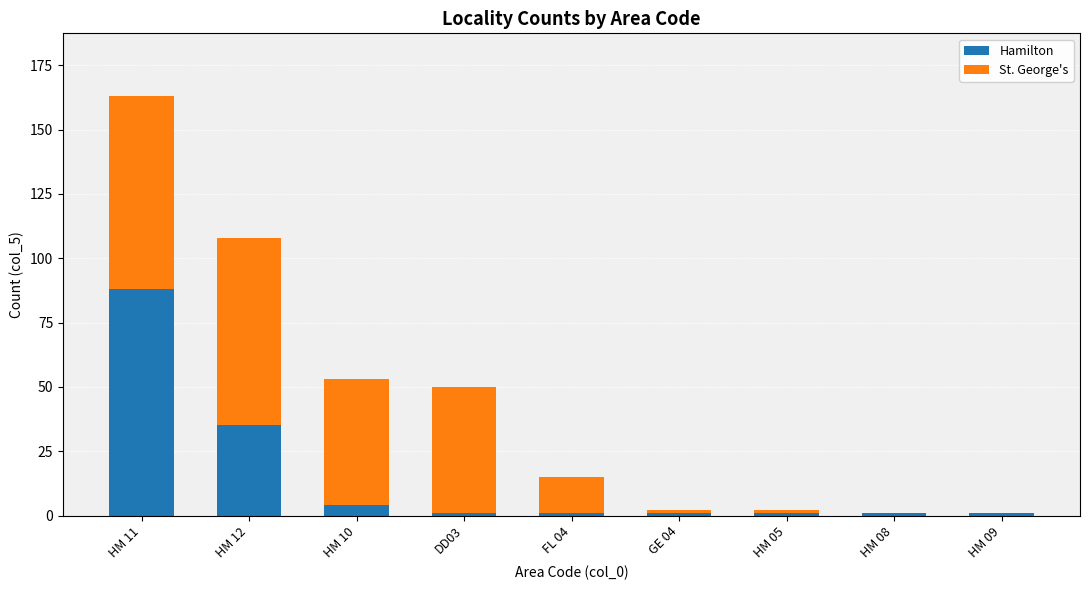

Does the chart contain stacked bars?

Yes